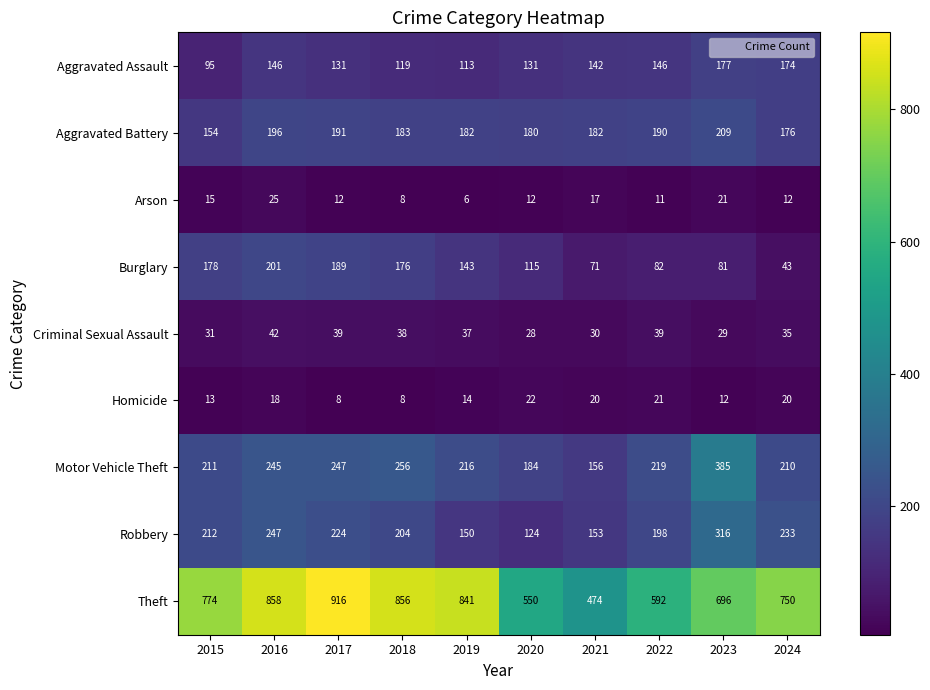

Count the number of data series in this chart.

9